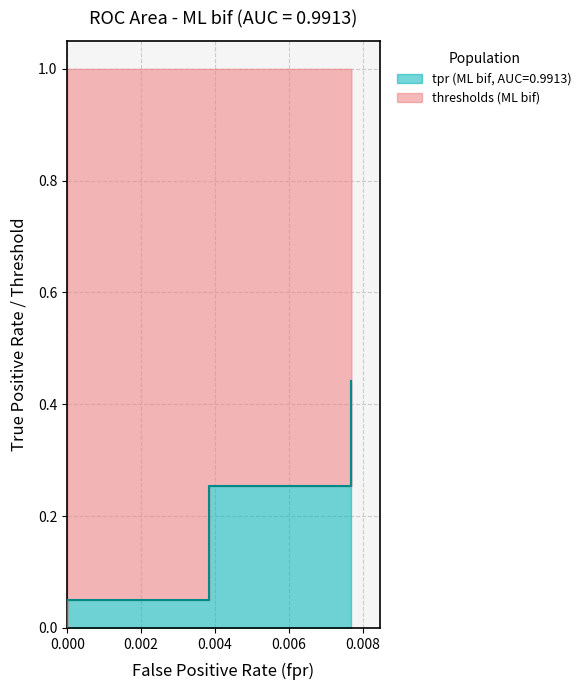

Does the chart have visible grid lines?

Yes